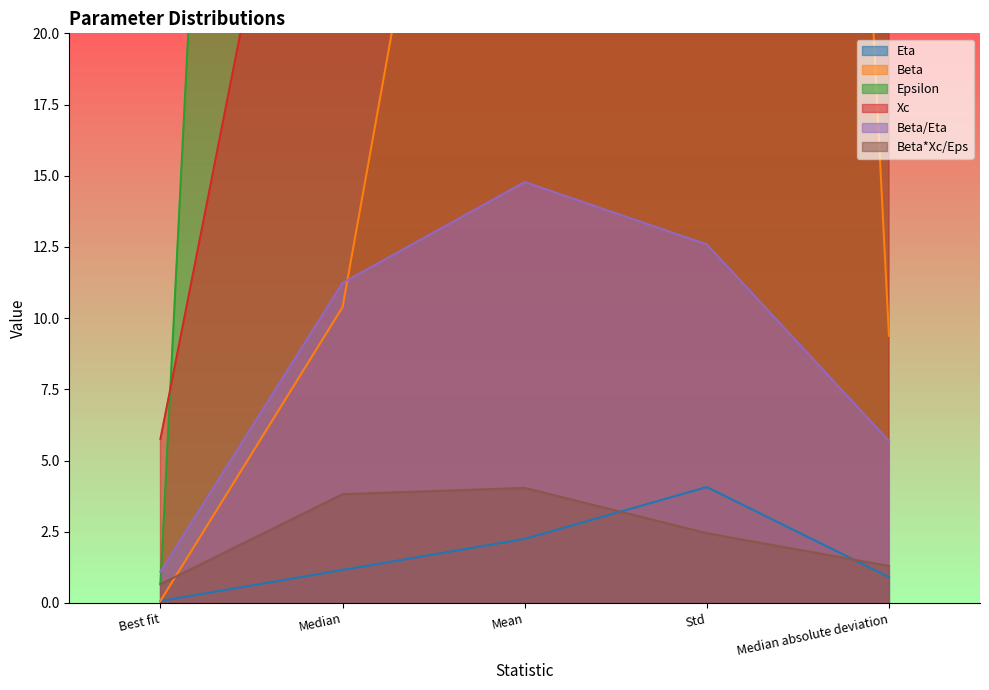

True or false: Beta*Xc/Eps and Epsilon cross at least once.

False